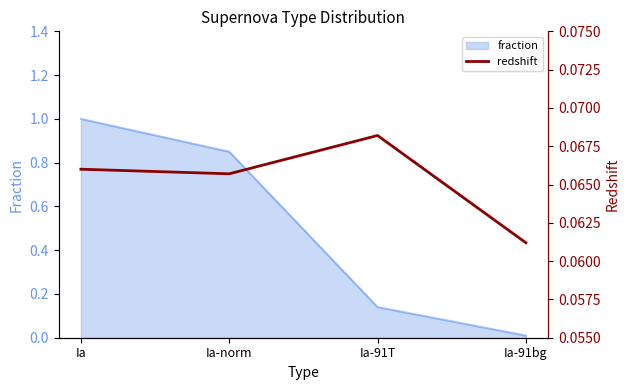

What is the approximate value of fraction at Ia?

1.0